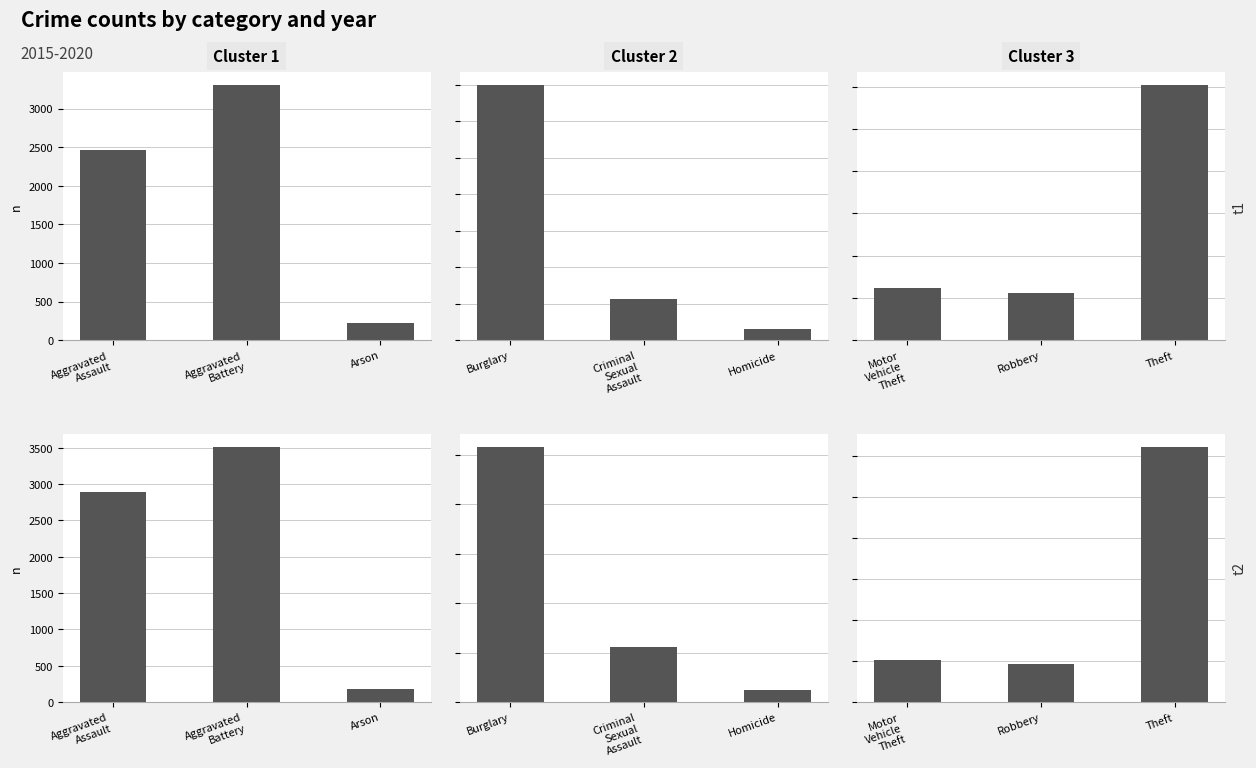

Reading right to left, transcribe all the data shown in this chart.

t1 - Cluster 1: 223	3307	2466
t1 - Cluster 2: 296	1139	7003
t1 - Cluster 3: 30208	5576	6178
t2 - Cluster 1: 174	3514	2888
t2 - Cluster 2: 239	1119	5162
t2 - Cluster 3: 31124	4682	5078